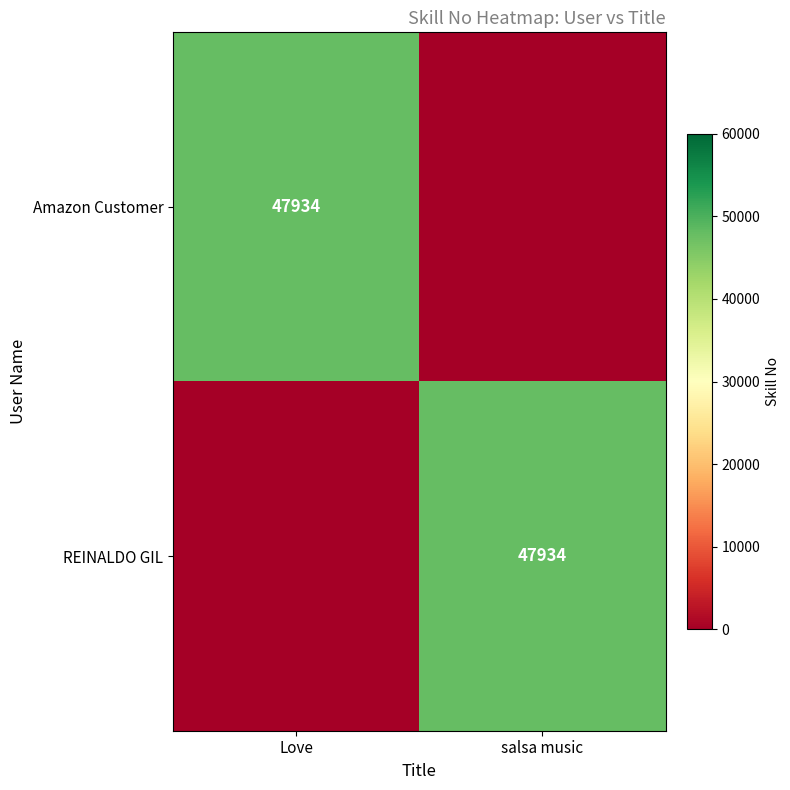

True or false: REINALDO GIL has a value of 28976 at salsa music.

False